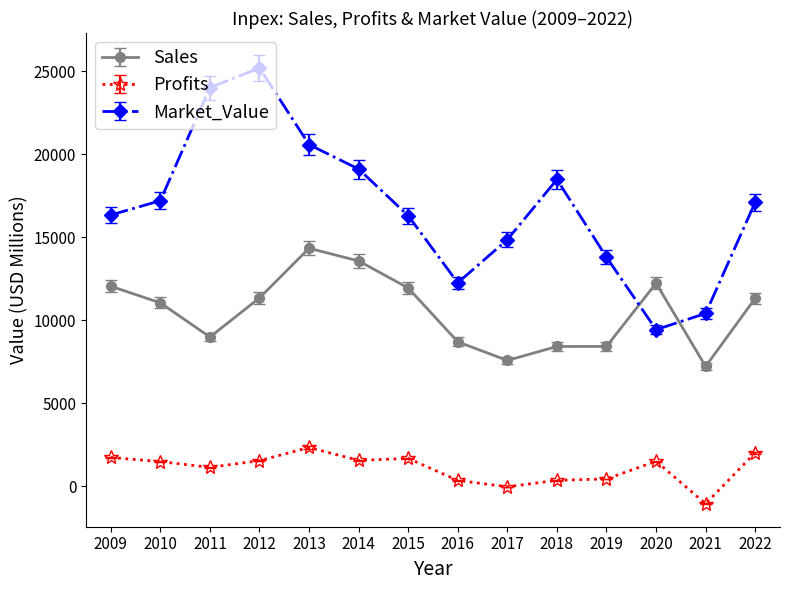

What value does the Market_Value series have at 2015?

16298.0